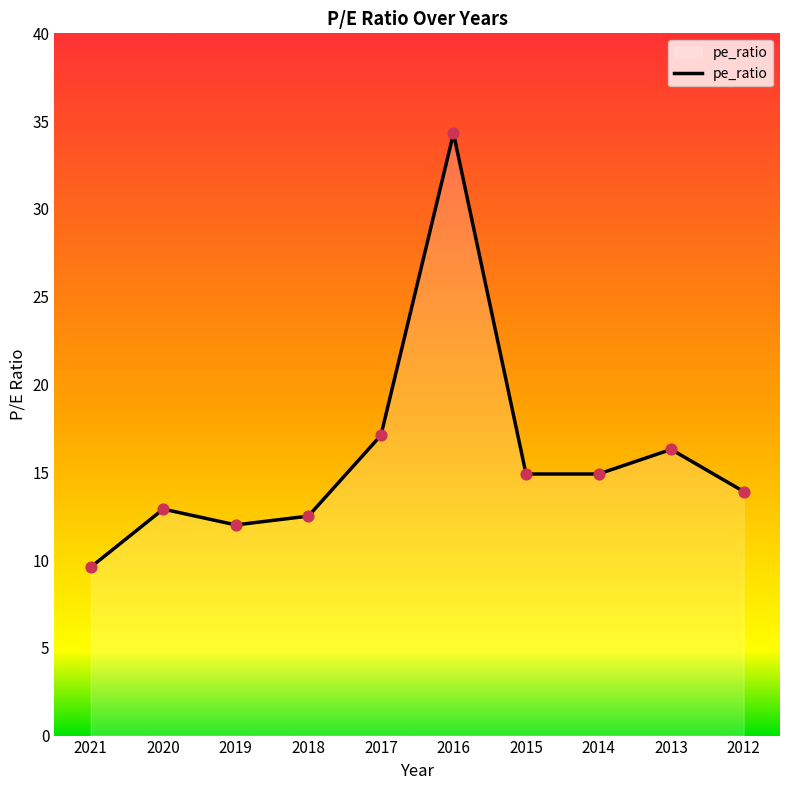

Approximately how many times larger is the value at 2019 compared to 2020?

0.9